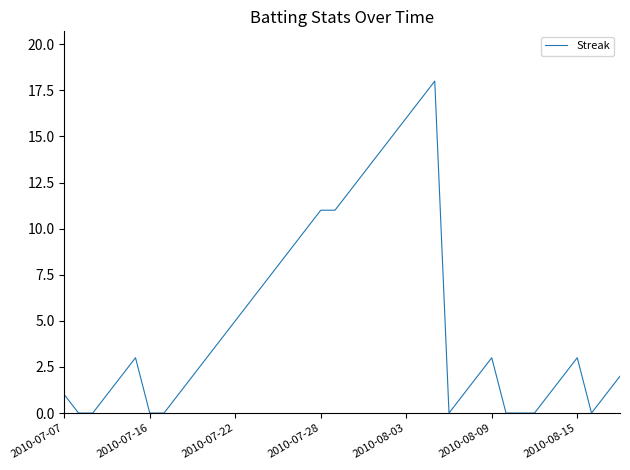

What is the greatest value displayed?

18